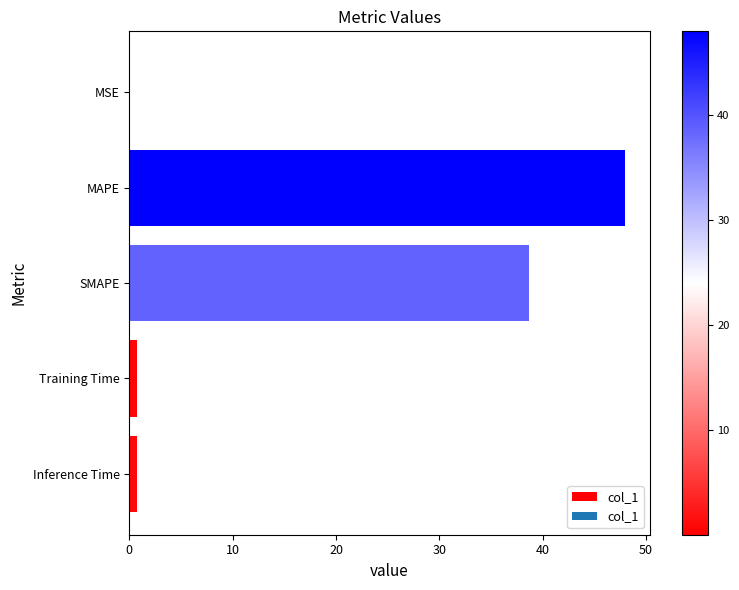

Which category has the highest value across all series?

MAPE